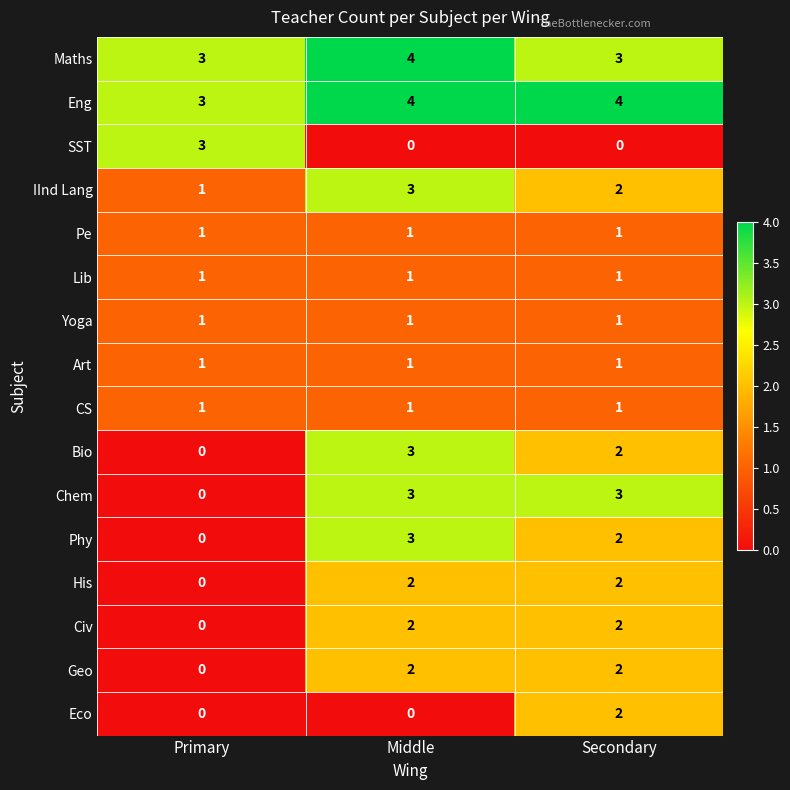

What is the difference between the maximum and second lowest values in the SST series?

3